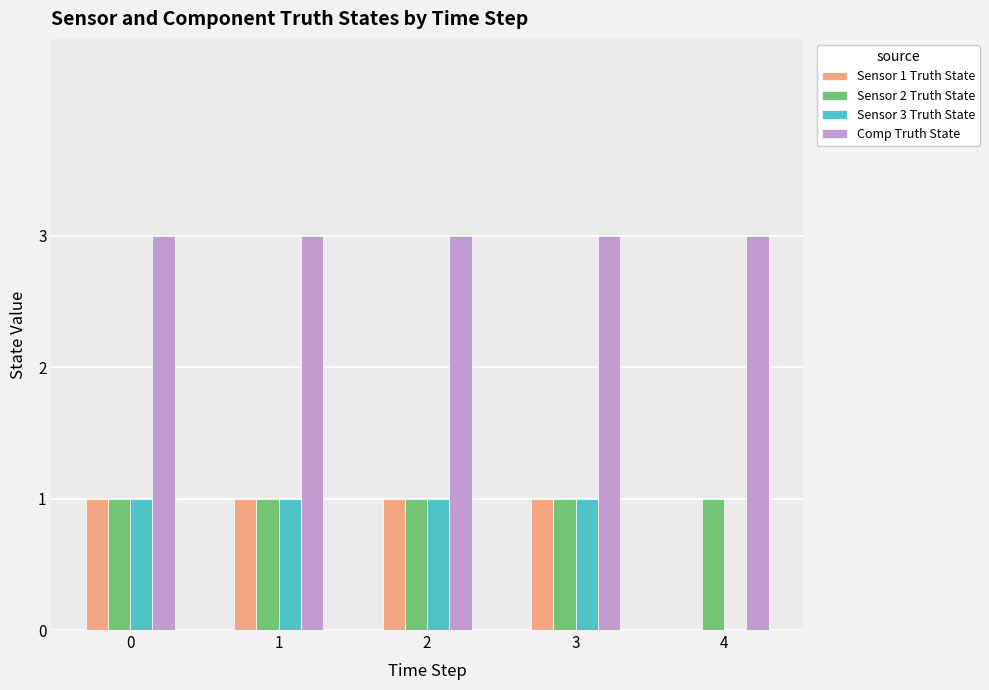

What is the sum of the Sensor 2 Truth State values at 4 and 2?

2